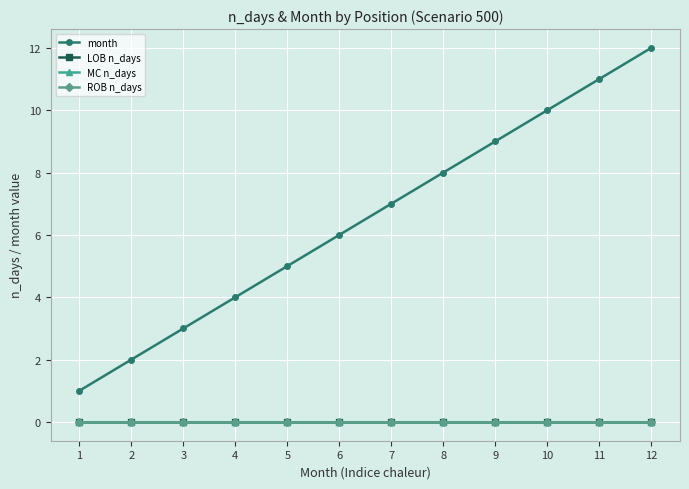

At how many categories does at least one series exceed 4?

8